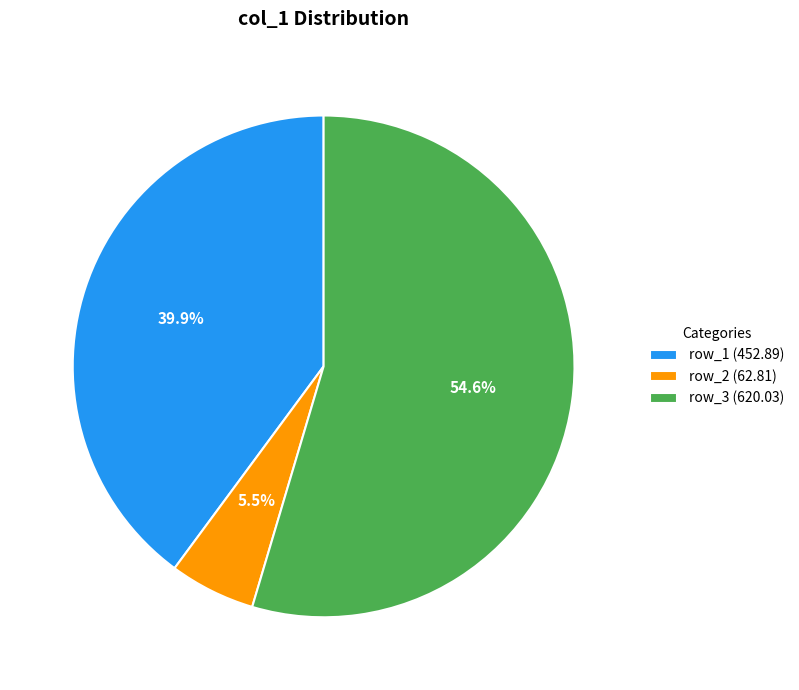

How many segments does this pie chart have?

3